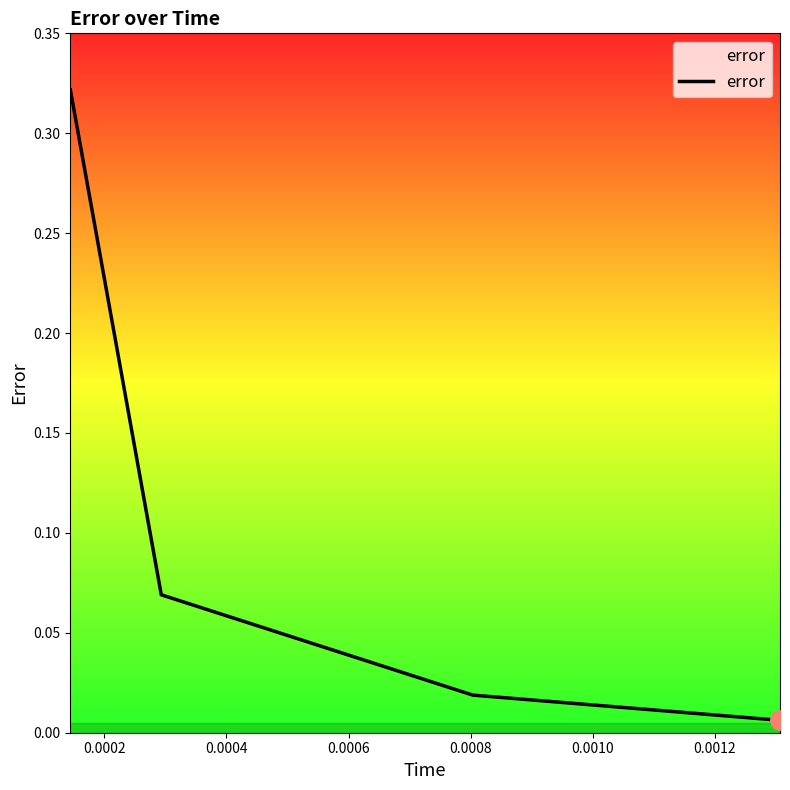

True or false: the data has more than 2 interior local peaks.

False